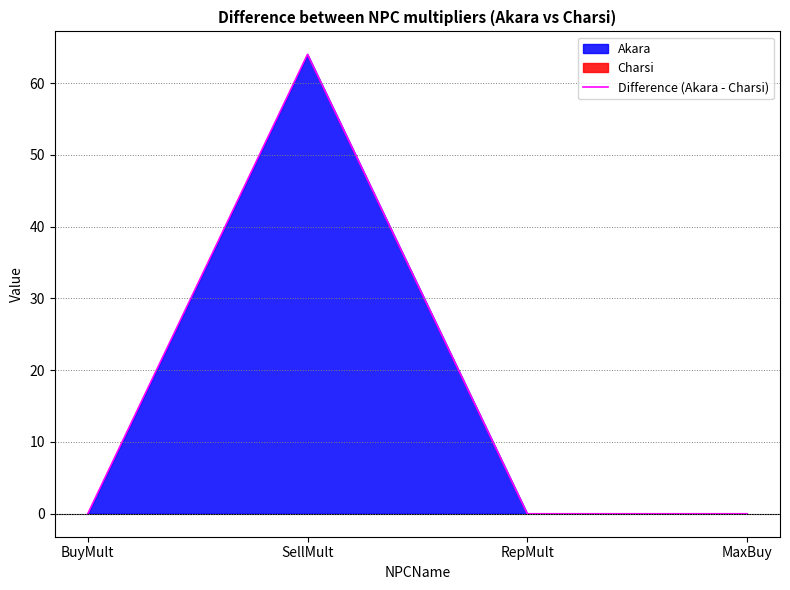

List the labels in order of value, smallest first.

BuyMult, RepMult, MaxBuy, SellMult